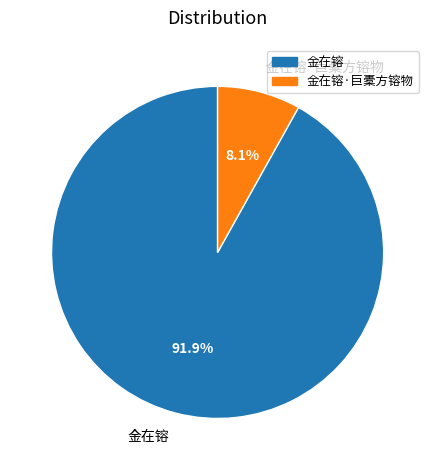

Is it true that 金在镕·巨橐方镕物 is 14% of the pie?

False